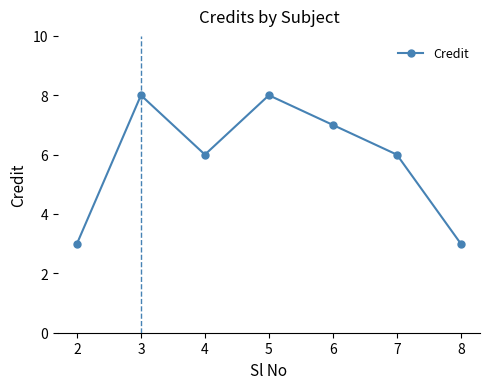

What is the greatest value displayed?

8